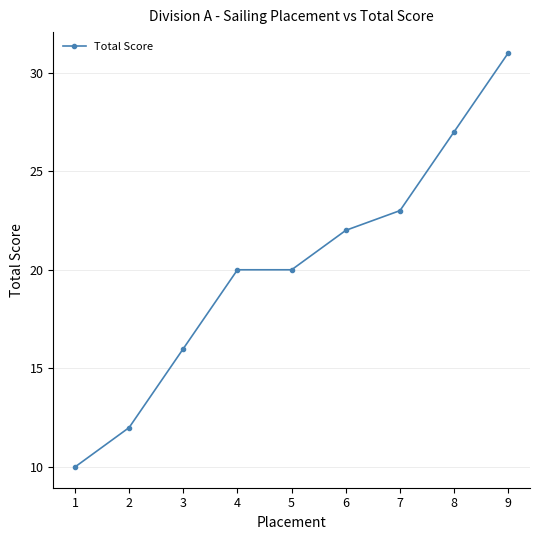

Is it true that the value at 9 is 15?

False